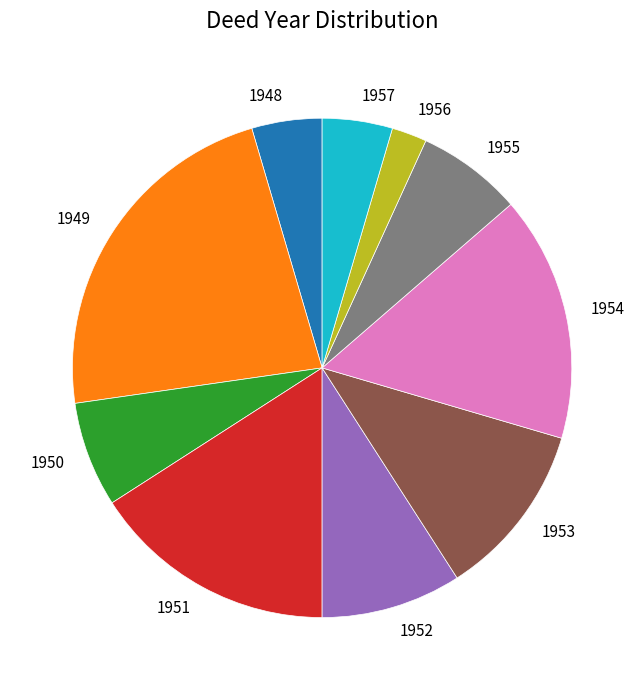

Between 1950 and 1951, which is larger?

1951